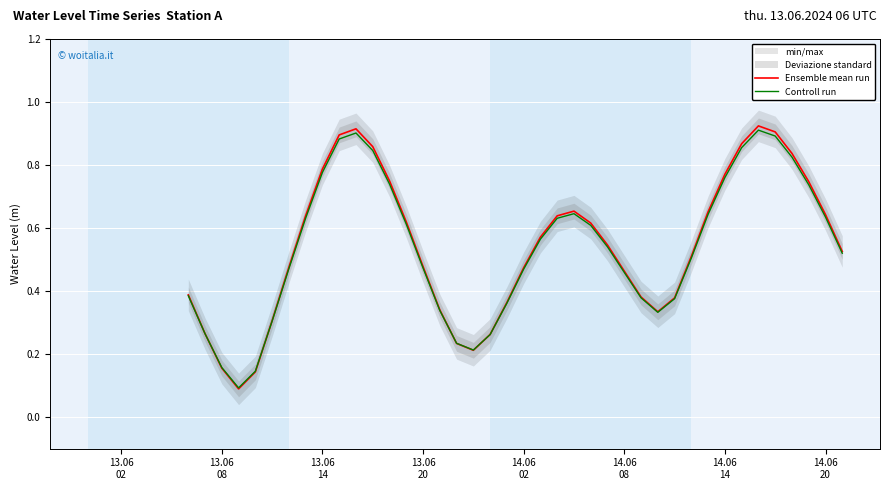

Between which two adjacent categories do Ensemble mean run and Controll run first intersect?

13.06
08 and 13.06
14